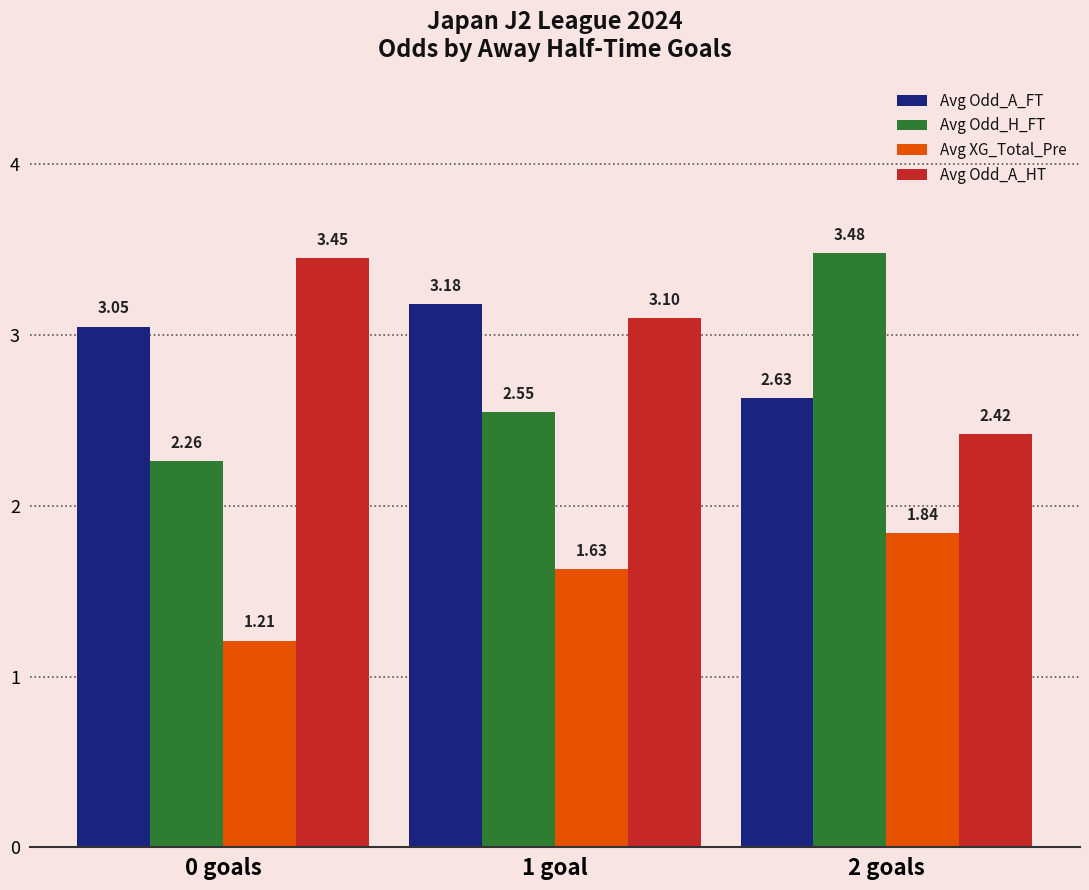

Which category has the lowest value across all series?

0 goals